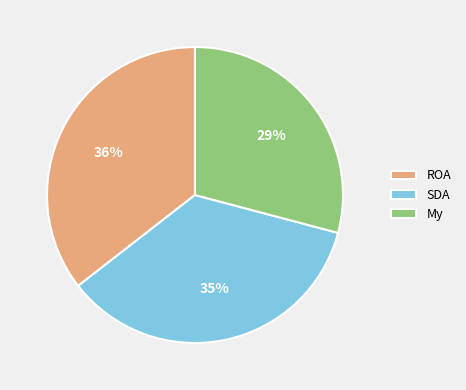

Count the number of slices in the pie.

3